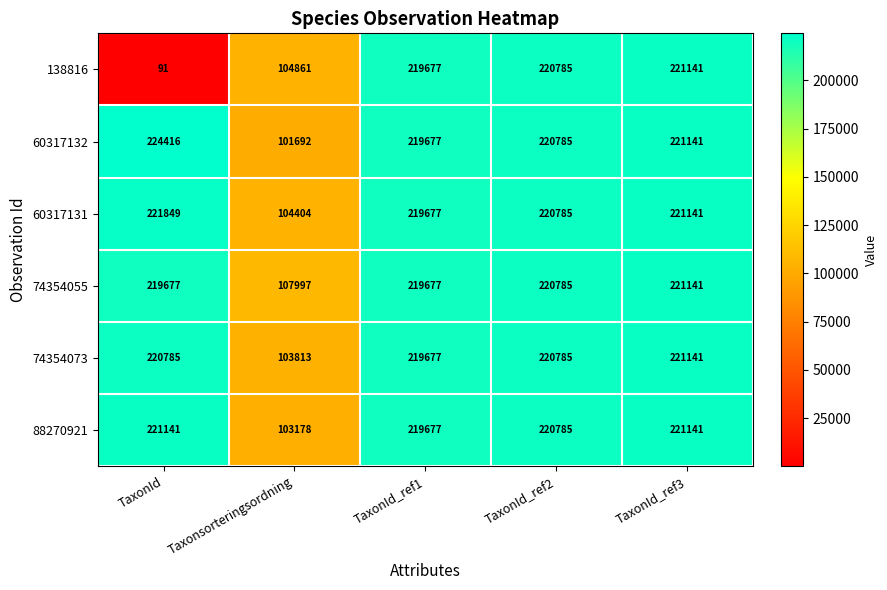

Which label corresponds to the smallest value in the chart?

TaxonId